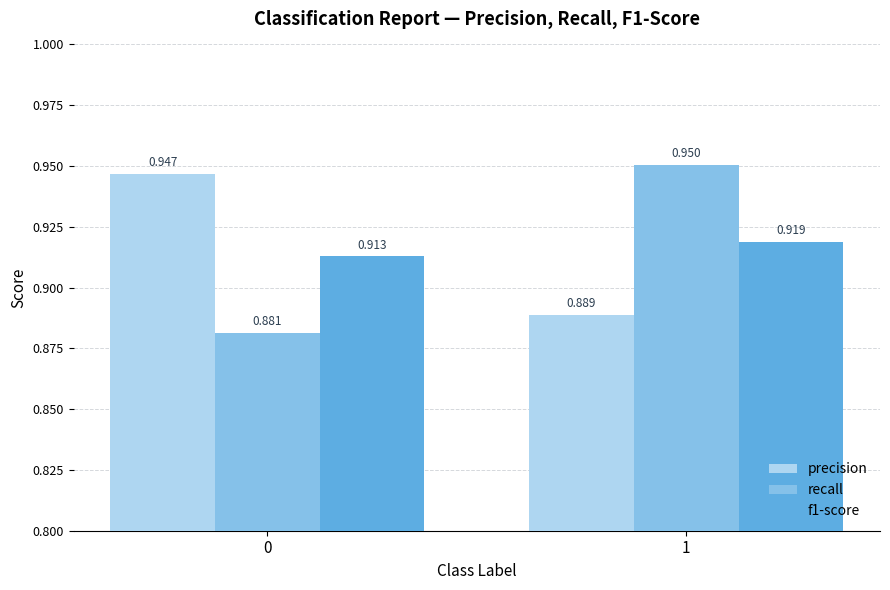

Is the value of f1-score at 1 greater than the value of recall at 0?

Yes